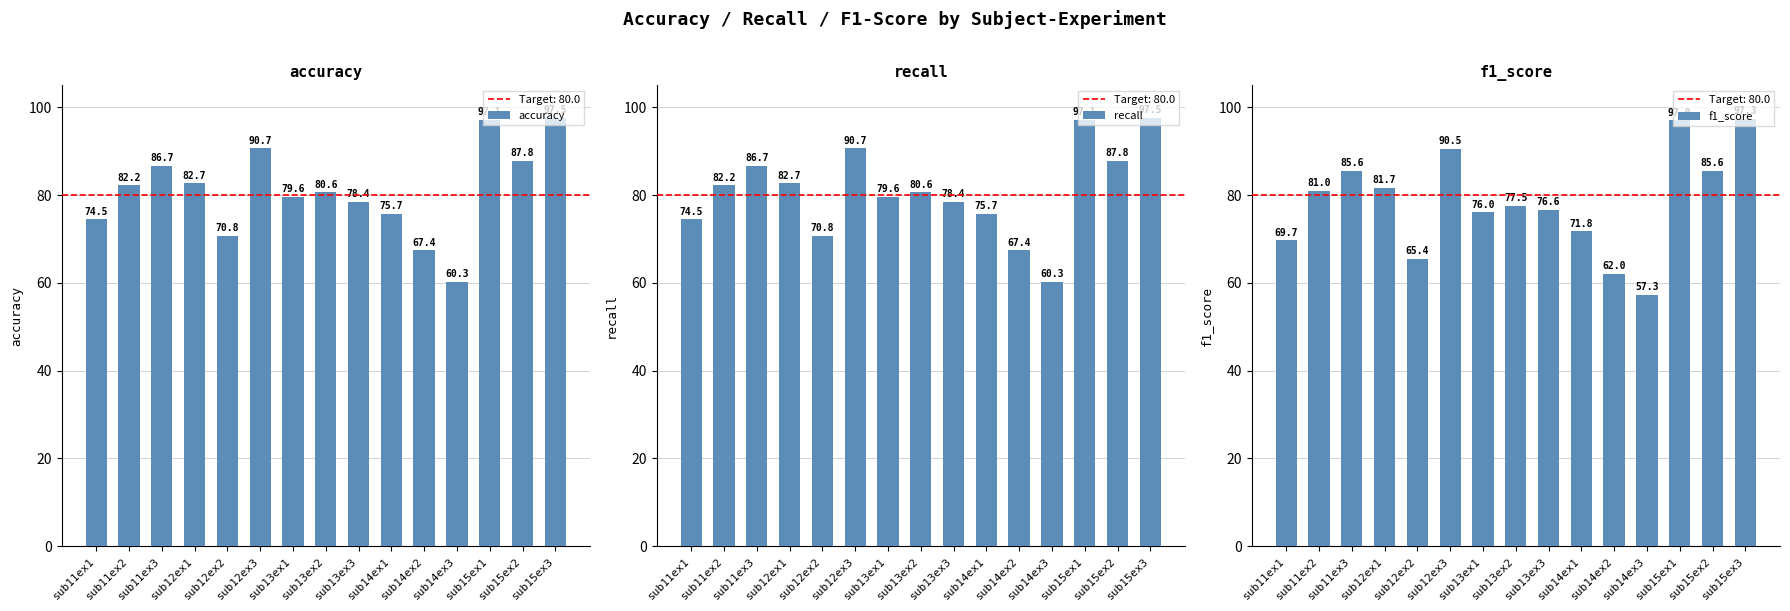

How many data points does each series have?

15